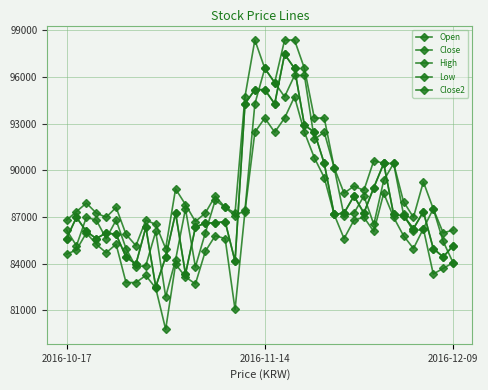

True or false: High and Low cross at least once.

False